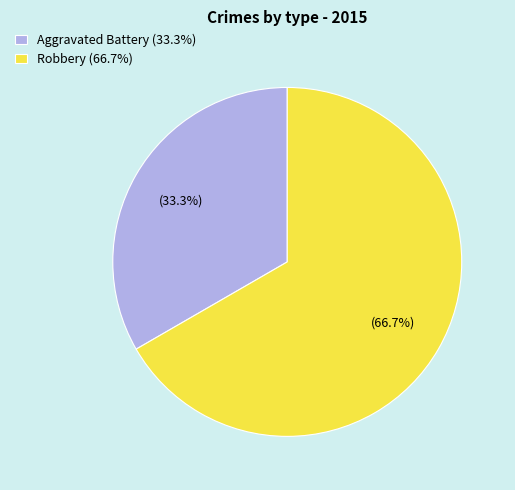

The Robbery slice represents 78% of the pie. True or false?

False